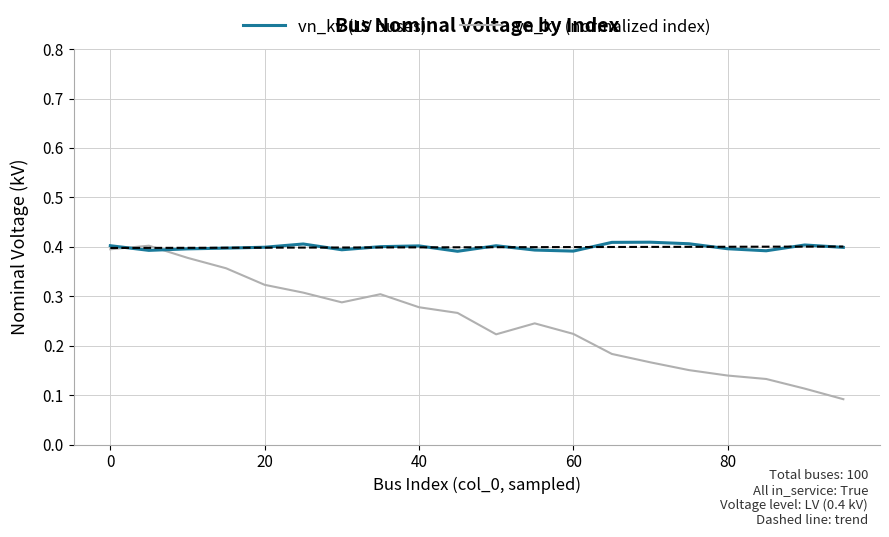

Does the chart display data point markers on the line(s)?

No